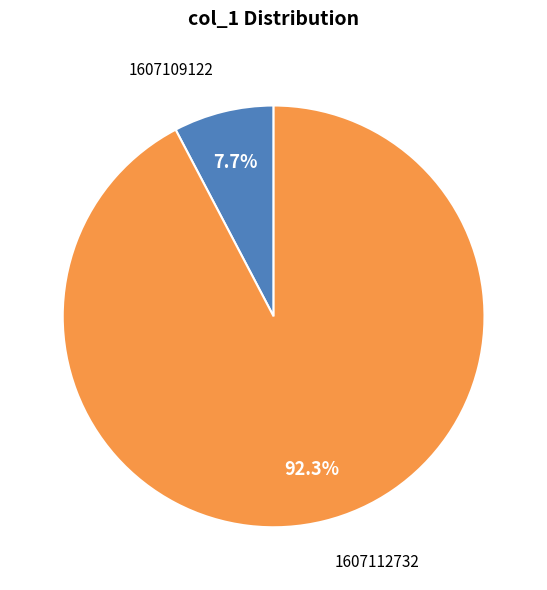

Is there any slice that represents more than half of the pie?

Yes